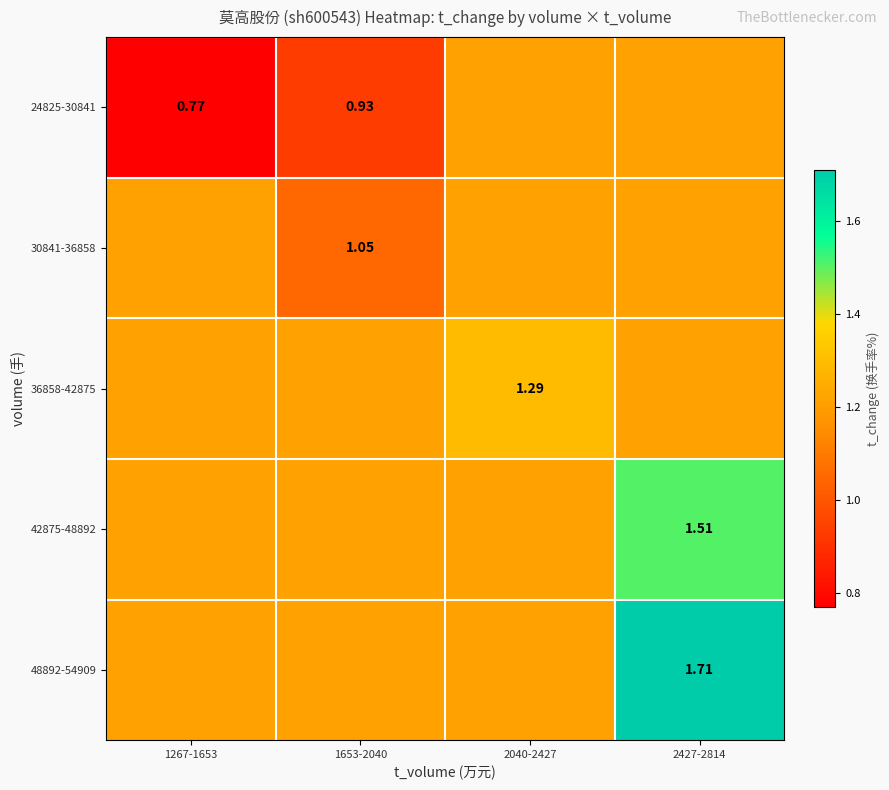

The 48892-54909 series shows 0.2 at 2040-2427. True or false?

False